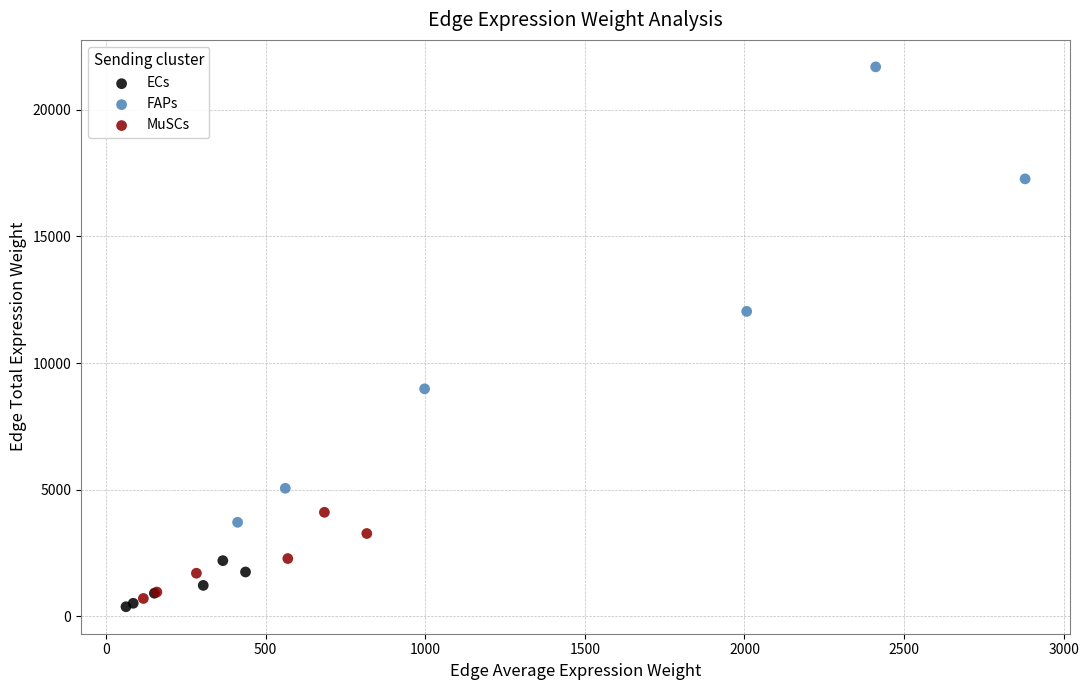

What are all the series names shown in the legend?

ECs, FAPs, MuSCs